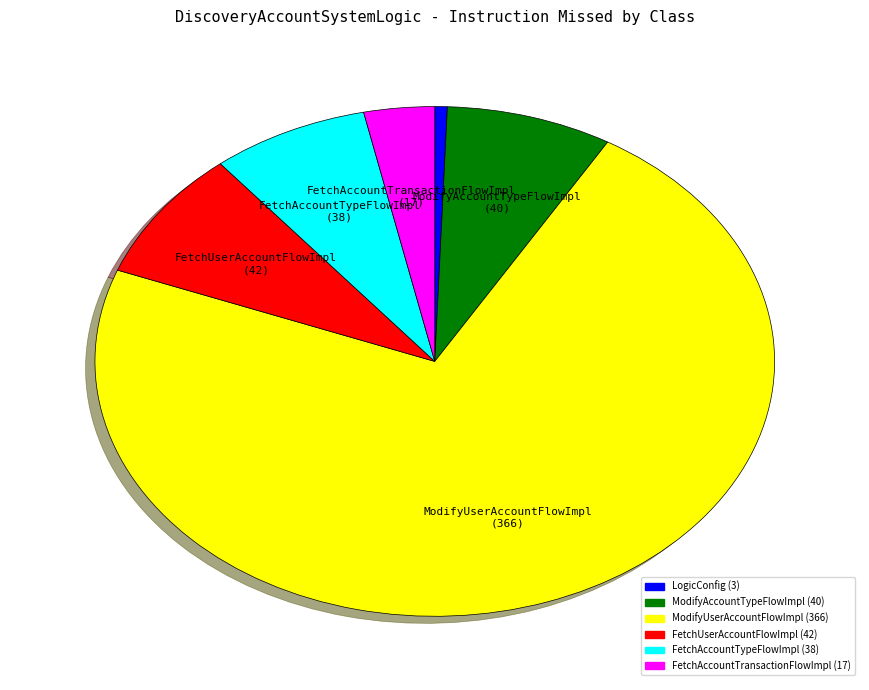

Which has a higher value, FetchUserAccountFlowImpl or LogicConfig?

FetchUserAccountFlowImpl